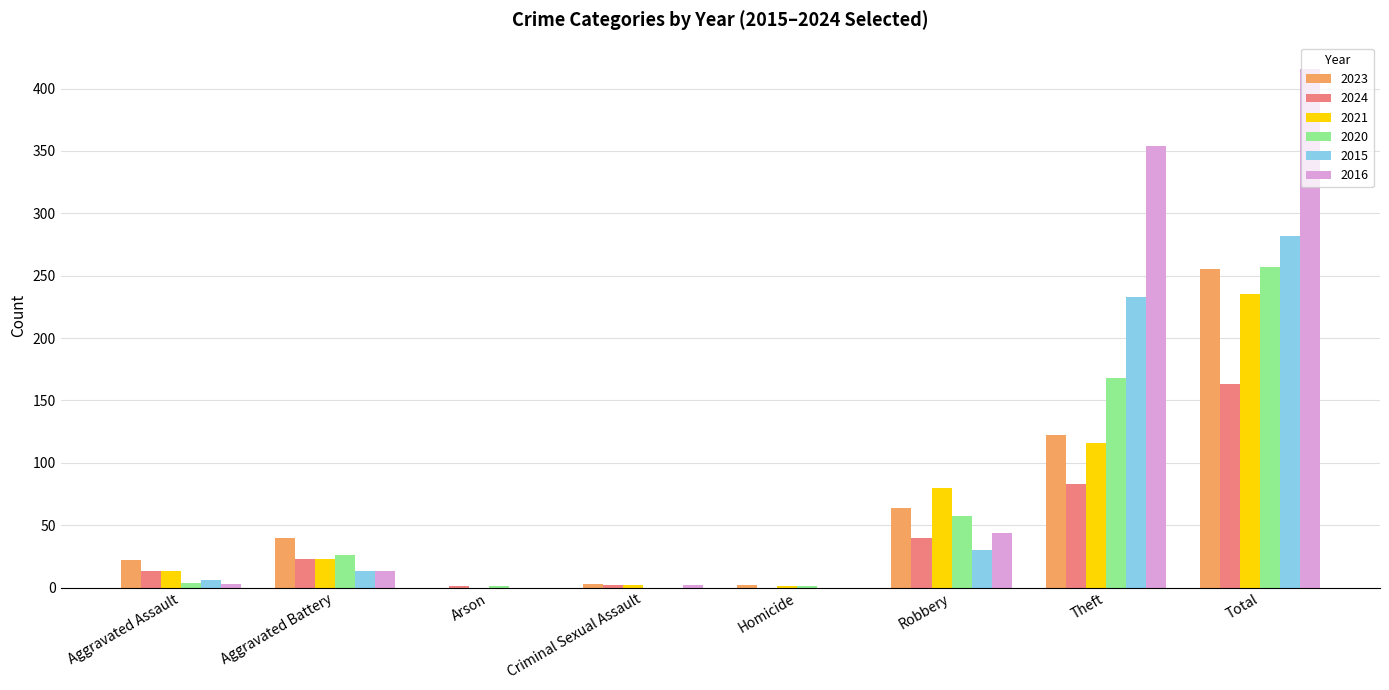

What is the sum of all 2016 values?

832